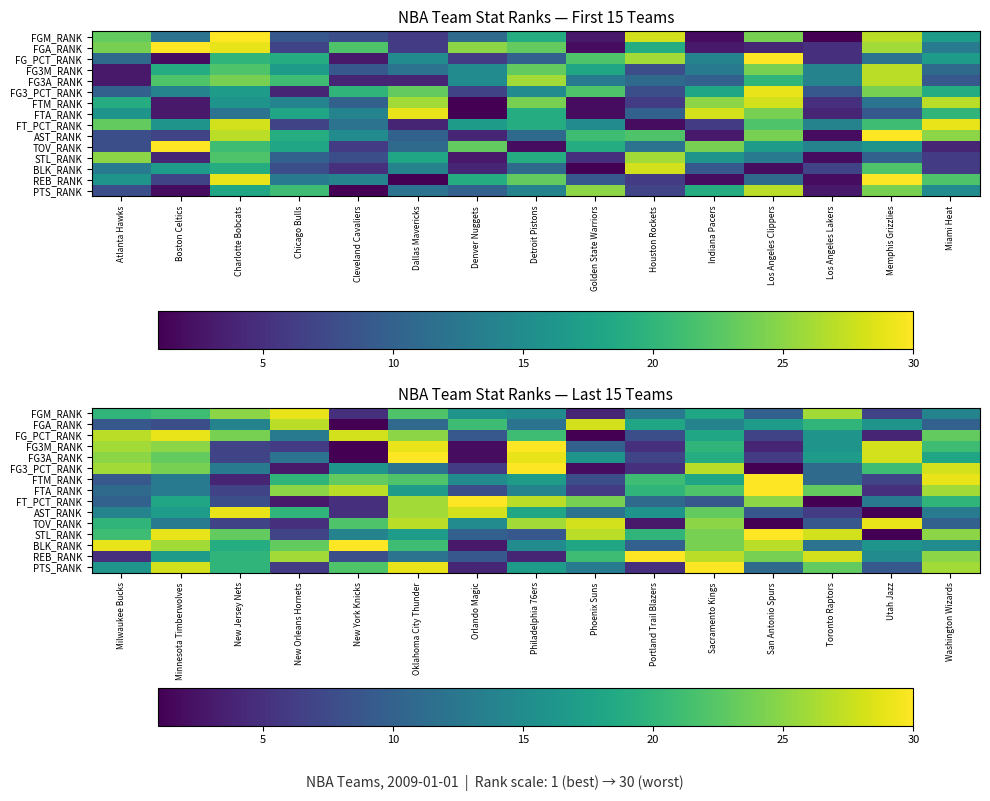

True or false: AST_RANK has a value of 23 at Sacramento Kings.

True